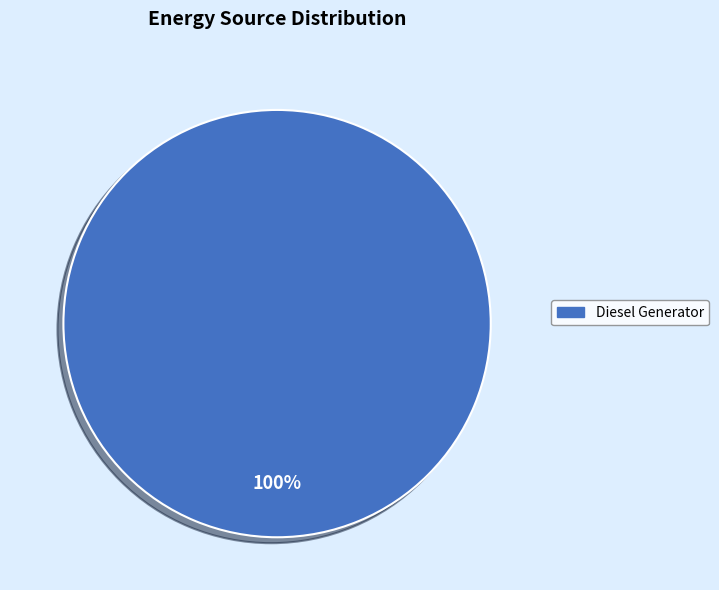

True or false: Diesel Generator accounts for 100% of the total.

True